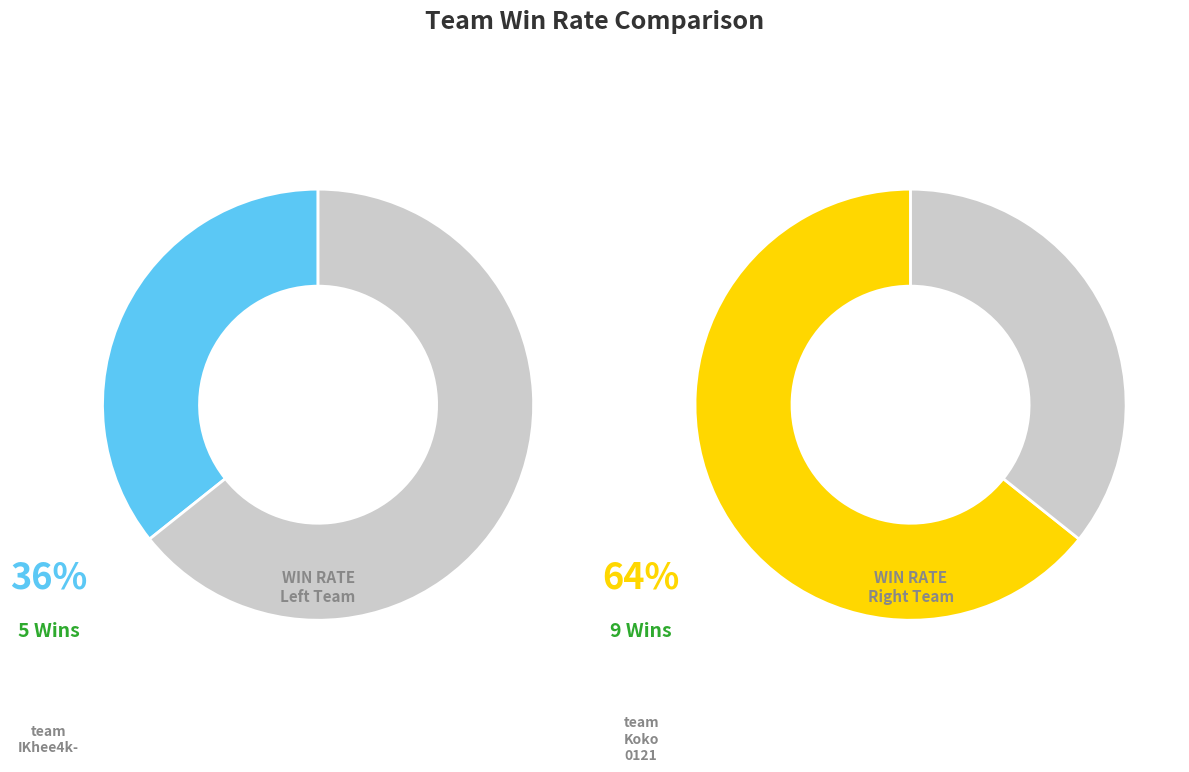

To the nearest percent, what is the average slice percentage?

50%